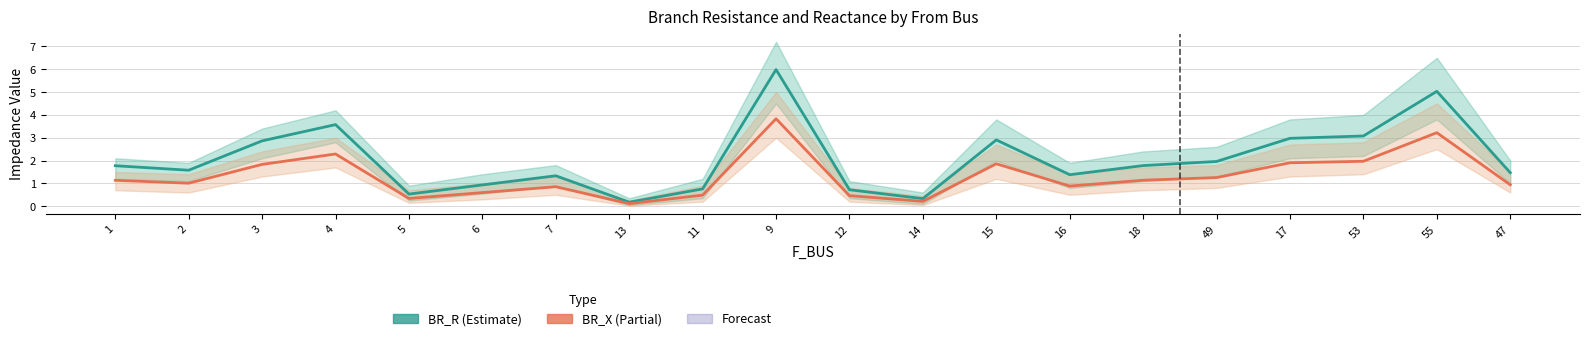

How many lines are shown in the chart?

2